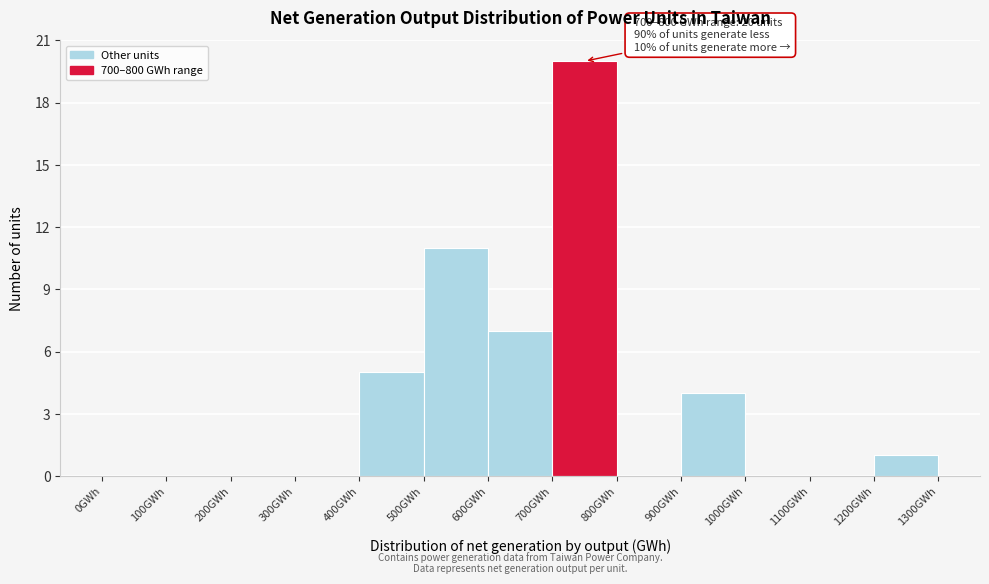

Which range on the x-axis has the tallest bar?

700 to 800